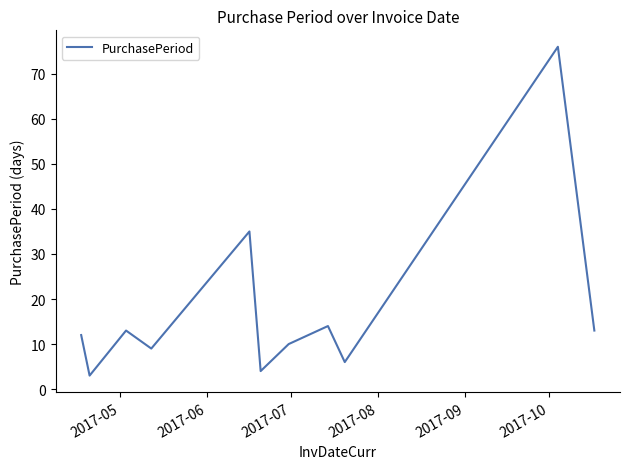

What is the greatest value displayed?

76